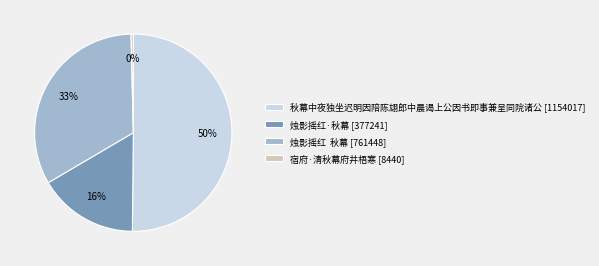

To the nearest percent, what is the combined percentage of 秋幕中夜独坐迟明因陪陈翃郎中晨谒上公因书即事兼呈同院诸公 and 宿府·清秋幕府井梧寒?

51%